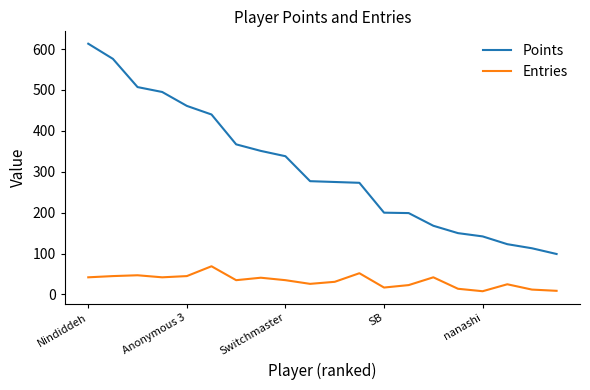

What is the greatest value displayed?

613